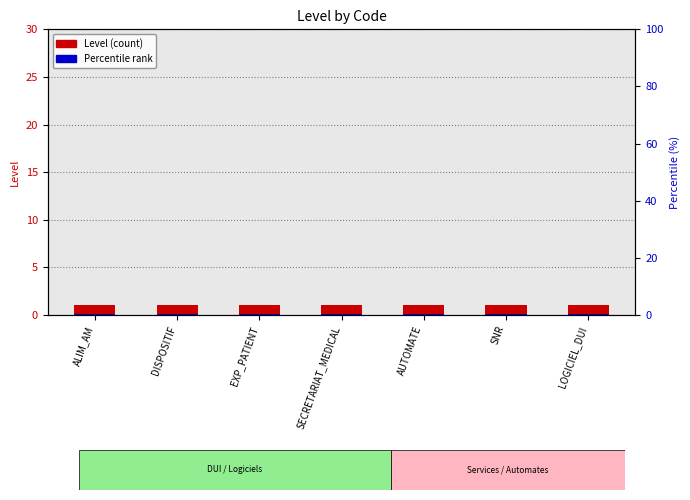

Reading left to right, list all the values displayed in this chart.

Level (count): 1.0	1.0	1.0	1.0	1.0	1.0	1.0
Percentile rank: 0.1	0.1	0.1	0.1	0.1	0.1	0.1